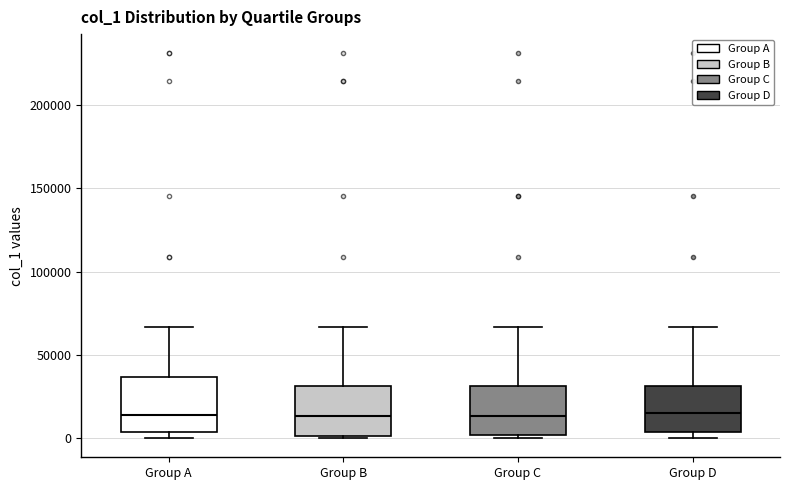

Reading left to right, transcribe this box plot: for each box, give where its median line is, the range the box spans, and where its two whiskers end, as read against the y-axis. The values are not printed on the chart, so give them approximately, as read against the axis.

Group A: median 15000, box 5000 to 35000, whiskers 0 to 65000
Group B: median 15000, box 0 to 30000, whiskers 0 to 65000
Group C: median 15000, box 0 to 30000, whiskers 0 (just below the box's lower edge) to 65000
Group D: median 15000, box 5000 to 30000, whiskers 0 to 65000